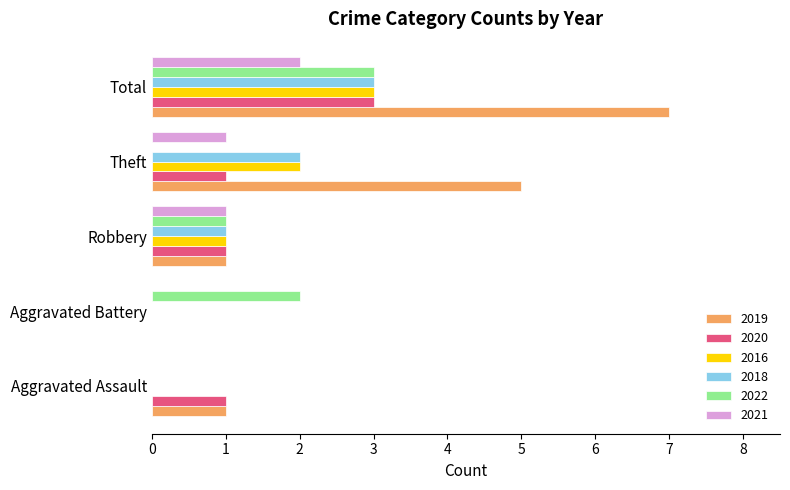

Is it true that 2019 equals 4 at Total?

False